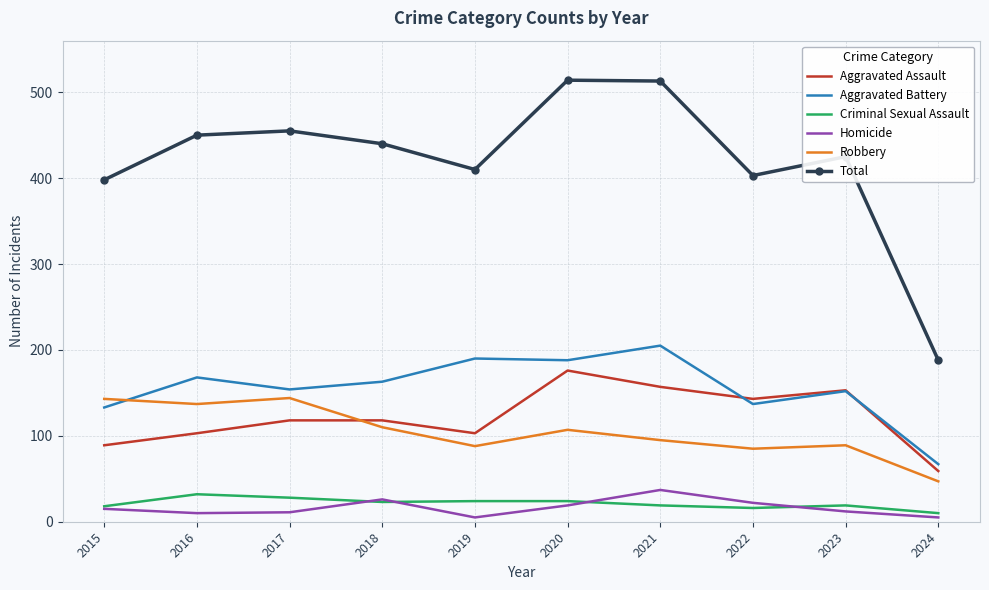

Is it true that Robbery equals 88 at 2019?

True